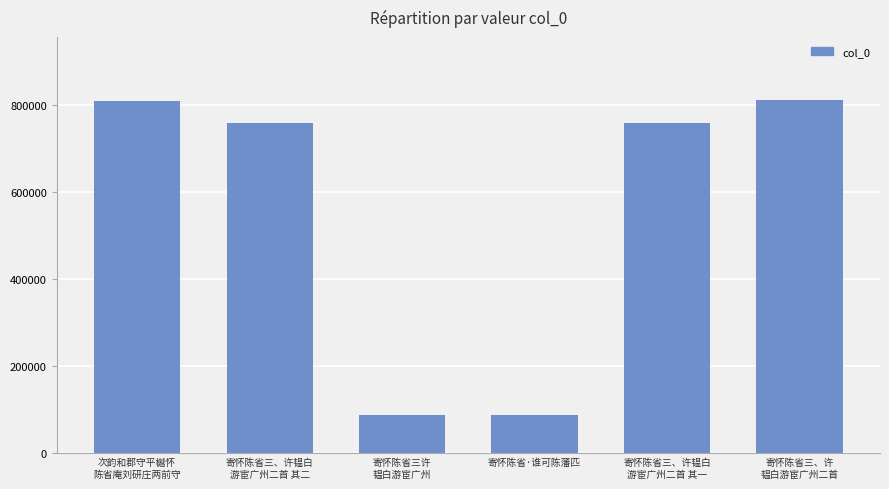

What is the change in value from 次韵和郡守平樾怀
陈省庵刘研庄两前守 to 寄怀陈省三、许韫白
游宦广州二首 其一?

-49509